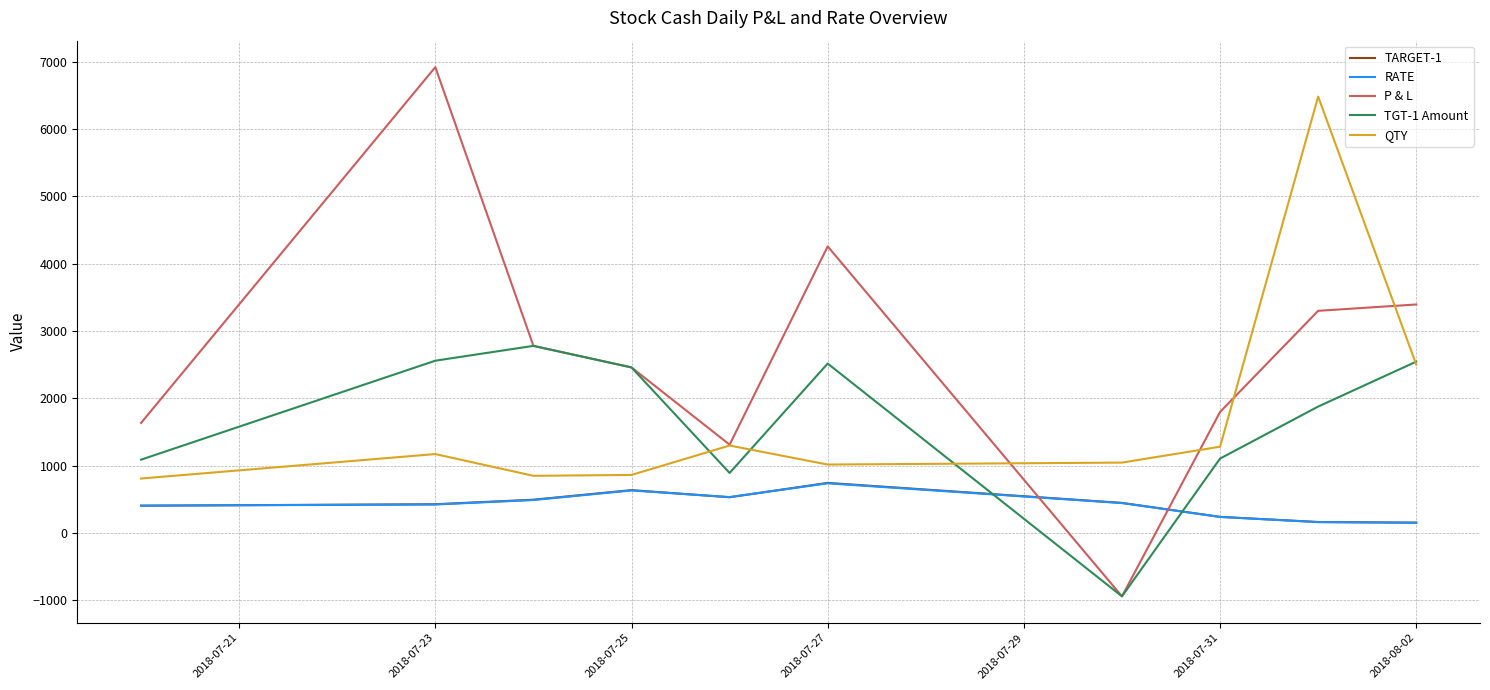

Which series has the widest spread of values?

P & L